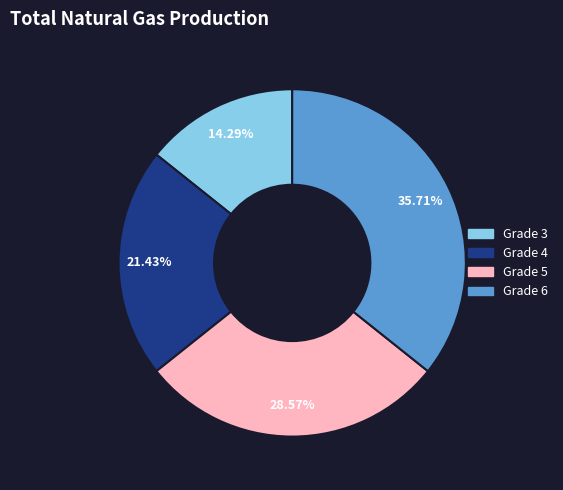

Is there a majority slice in this chart?

No